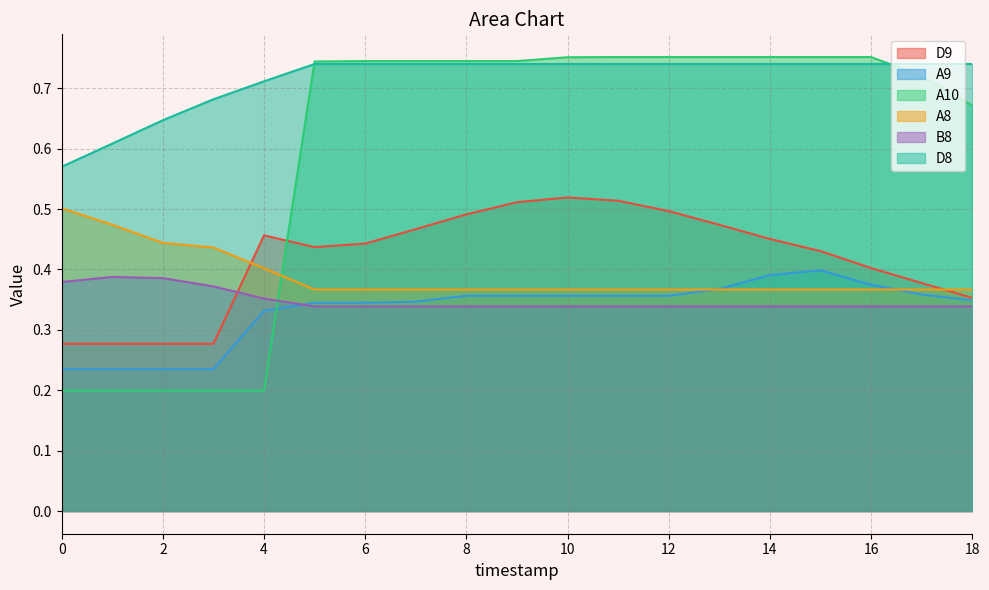

How many intersections are there between A10 and D9?

1